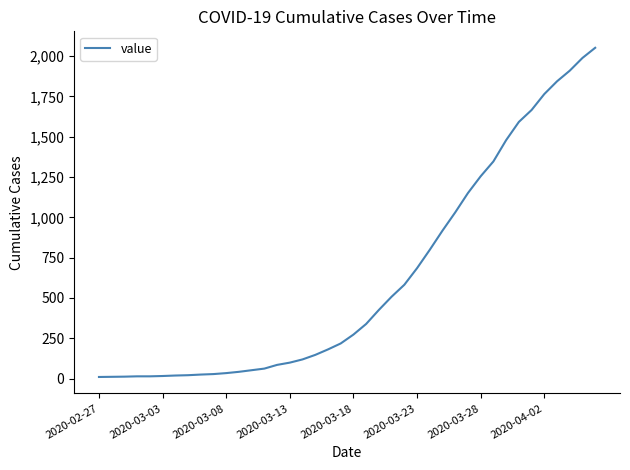

What is the difference between the maximum and minimum values?

2042